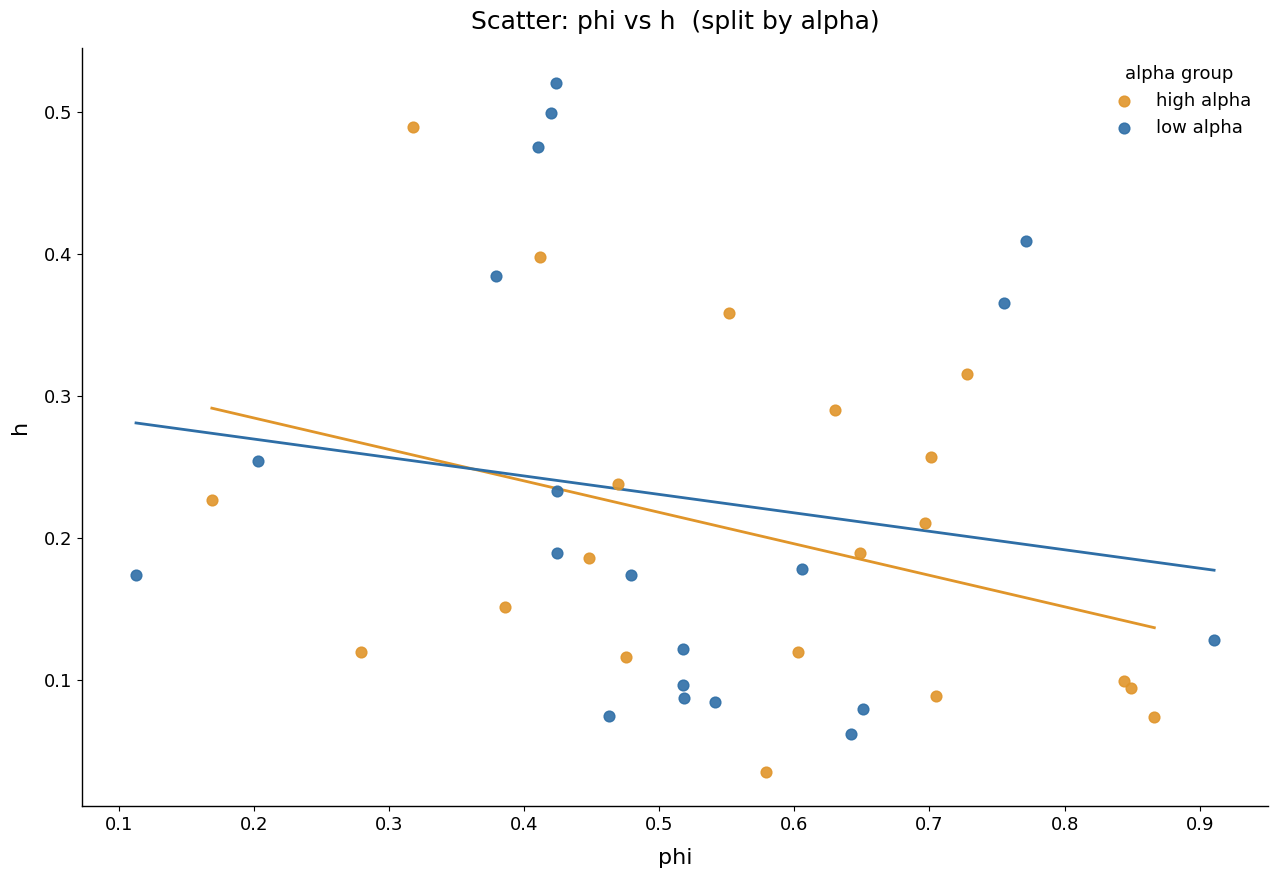

Which series contains the lowest Y value?

high alpha